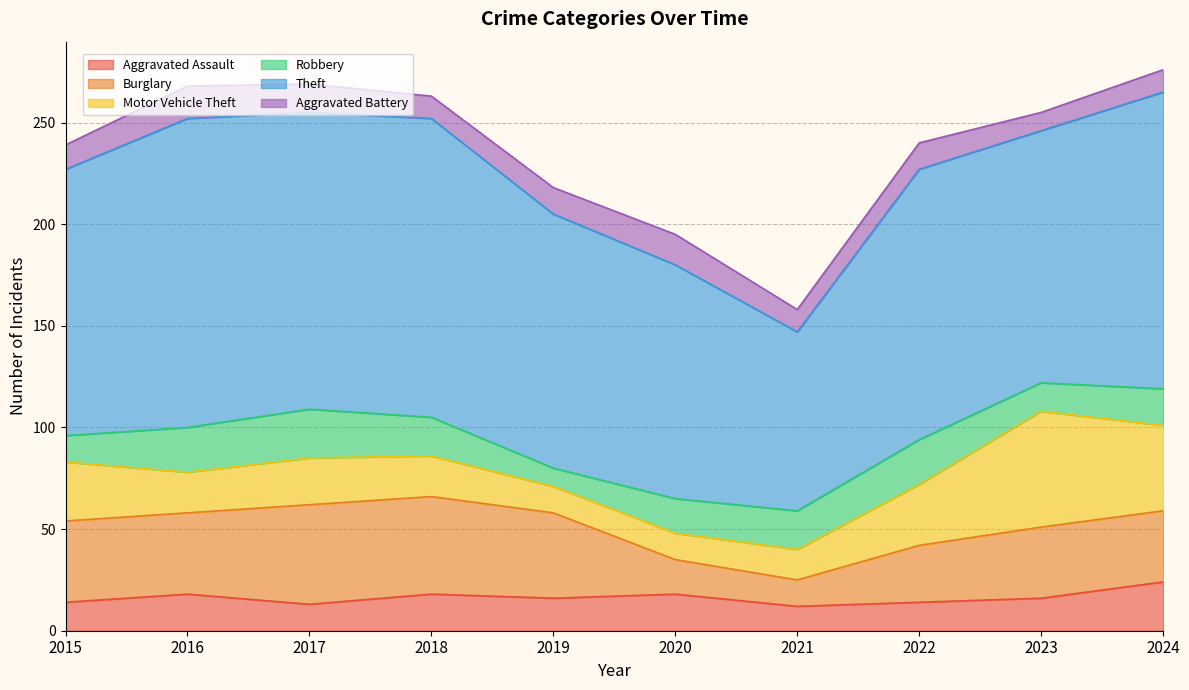

After their last crossing, which series has the higher values: Aggravated Assault or Burglary?

Burglary